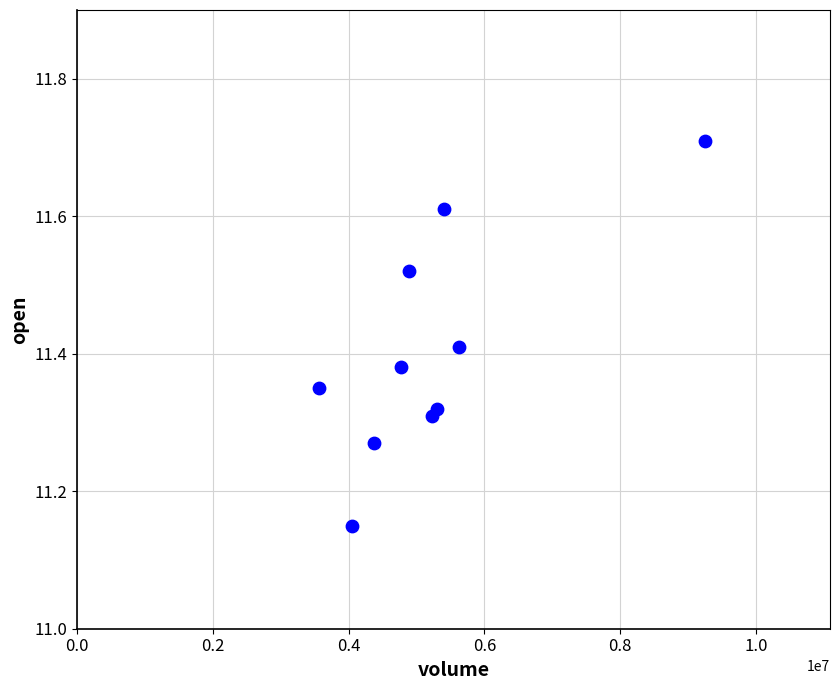

What is the range of X values (max minus min)?

5683318.0